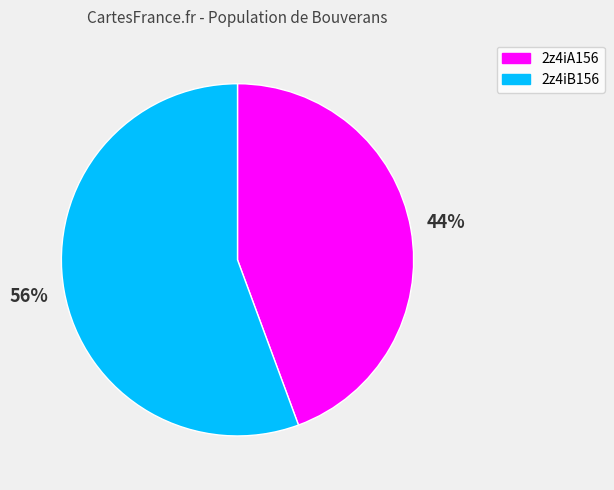

The 2z4iA156 slice represents 36% of the pie. True or false?

False